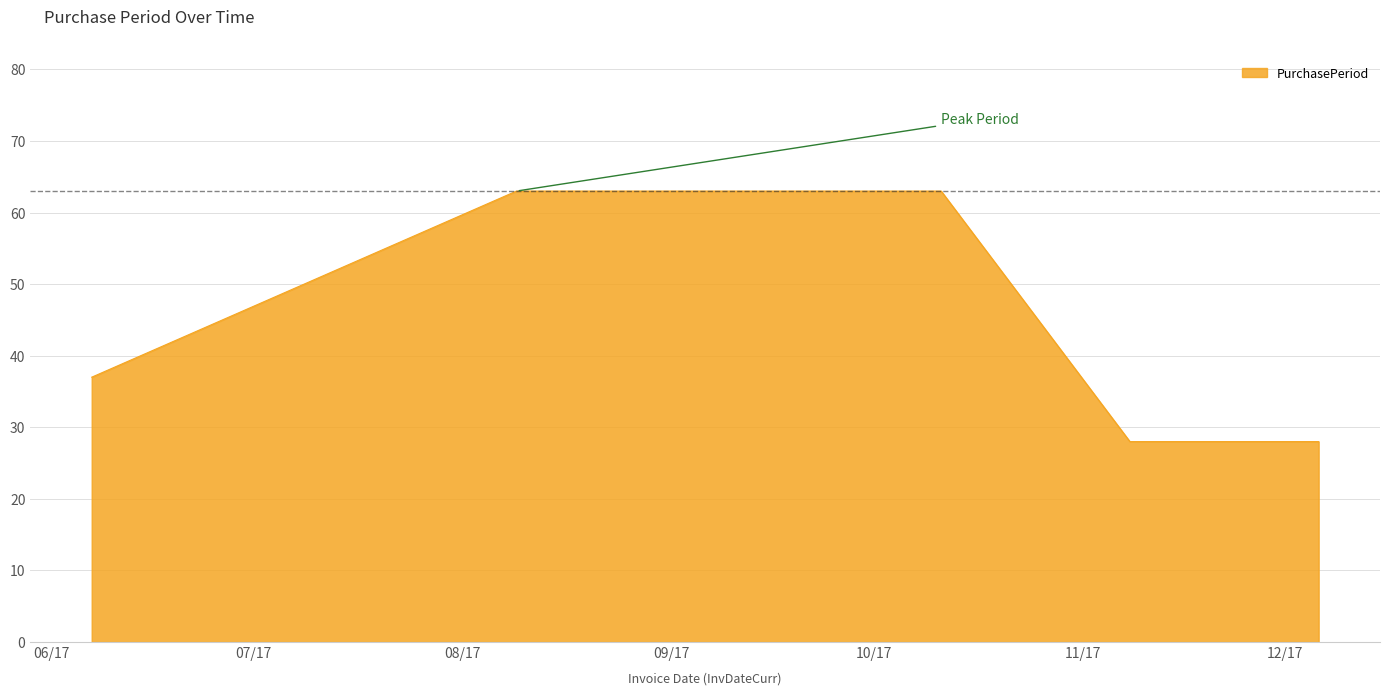

Reading left to right, list all the values displayed in this chart.

37	63	63	28	28